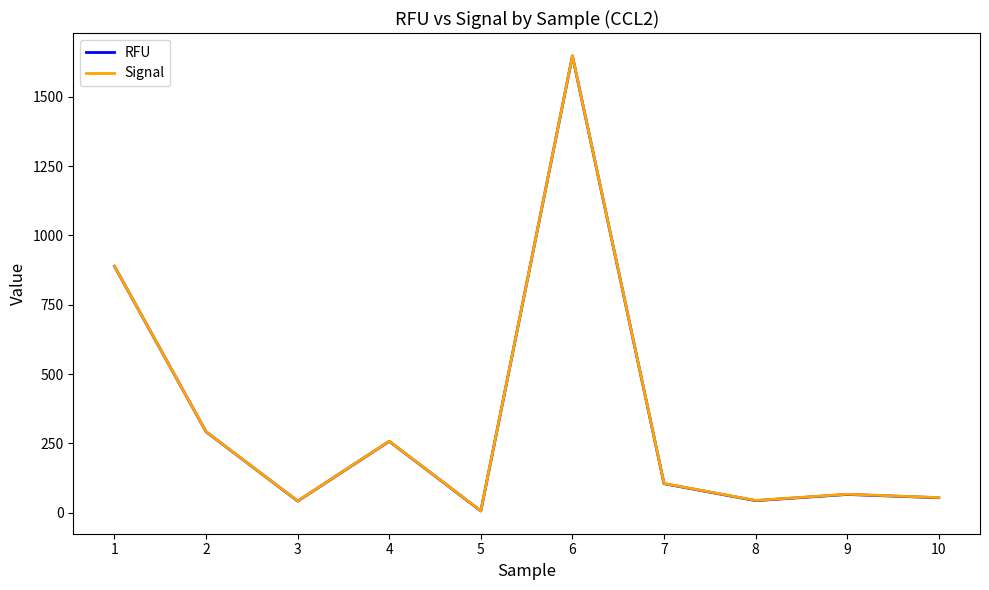

Is the value of RFU at 6 greater than the value of Signal at 8?

Yes